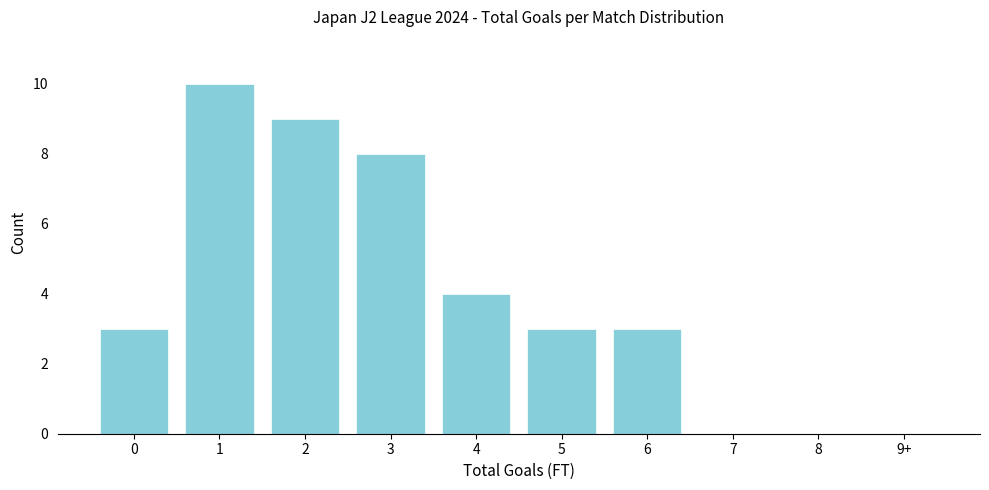

Reading left to right, what are all the values shown in this chart?

0=3	1=10	2=9	3=8	4=4	5=3	6=3	7=0	8=0	9+=0